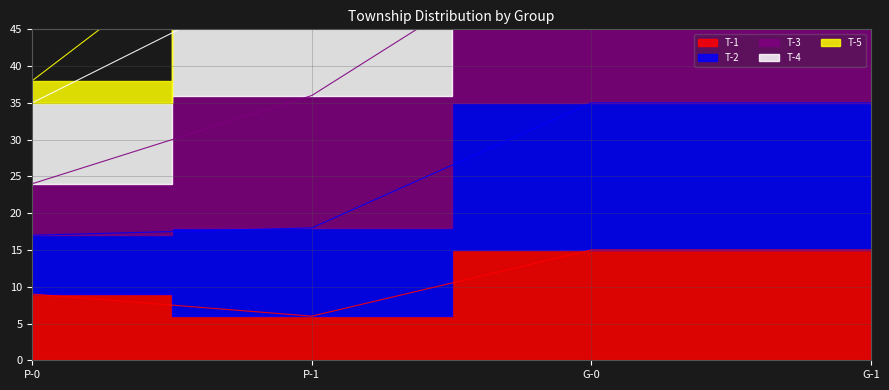

What is the difference between the maximum and second lowest values in the T-3 series?

38